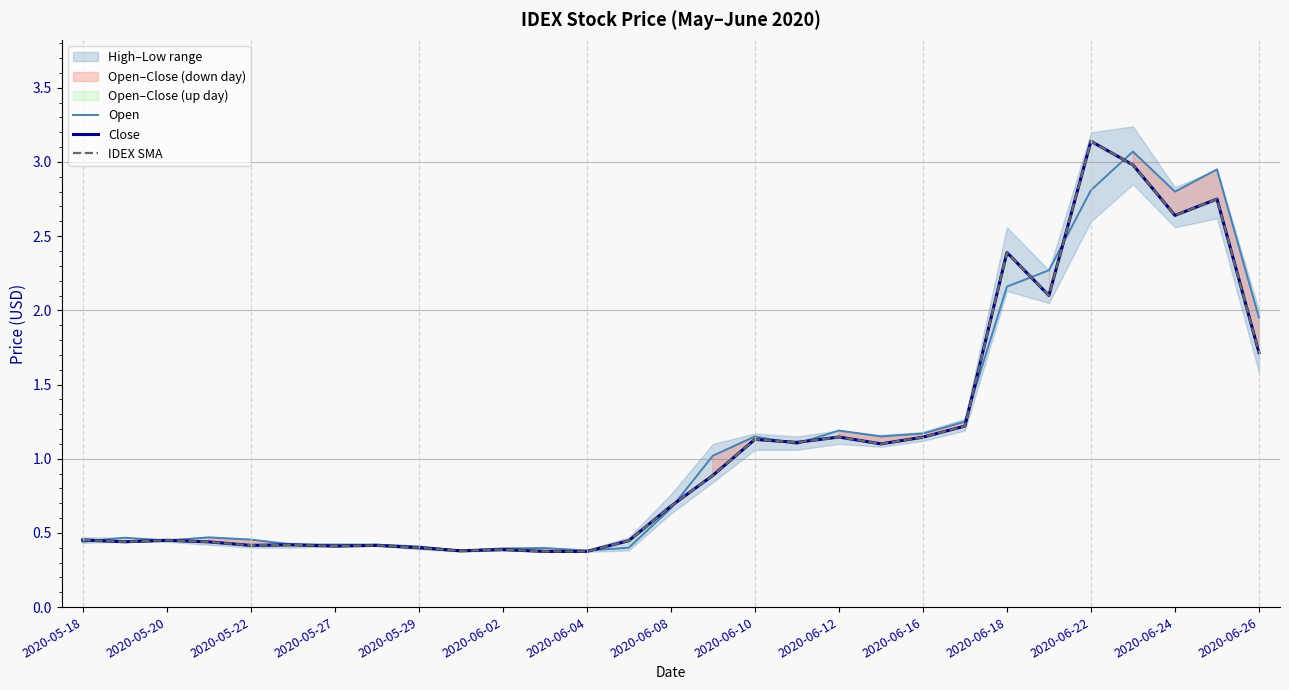

Is it true that Close equals 0.3 at 2020-05-22?

False